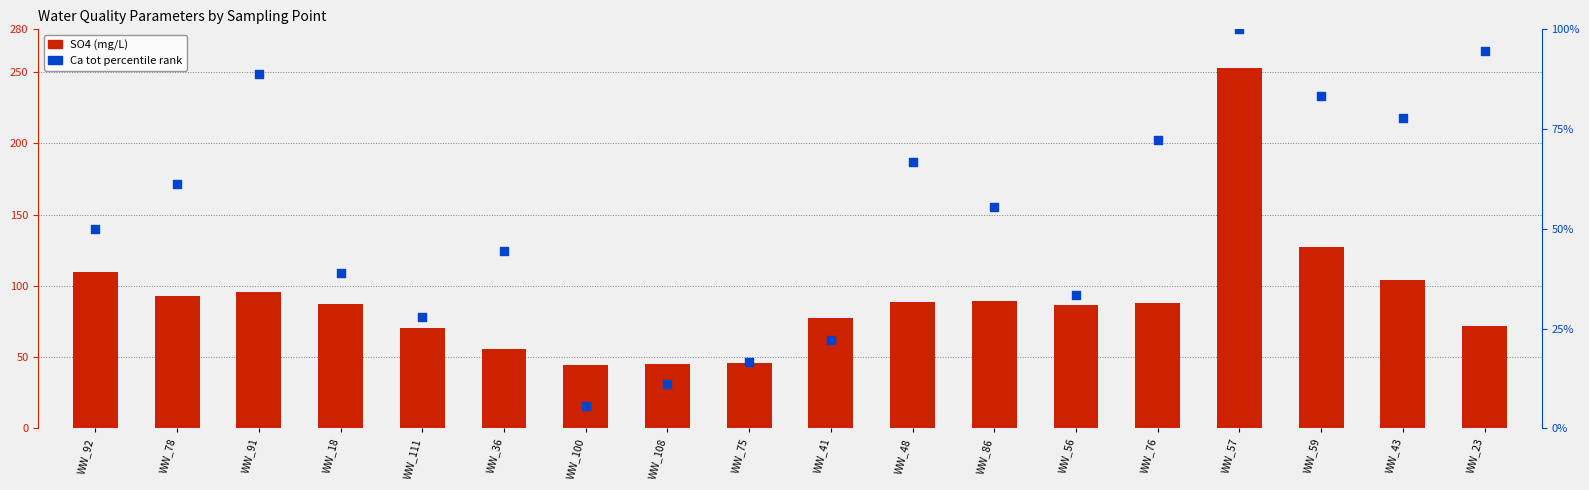

At how many categories does at least one series exceed 56?

14